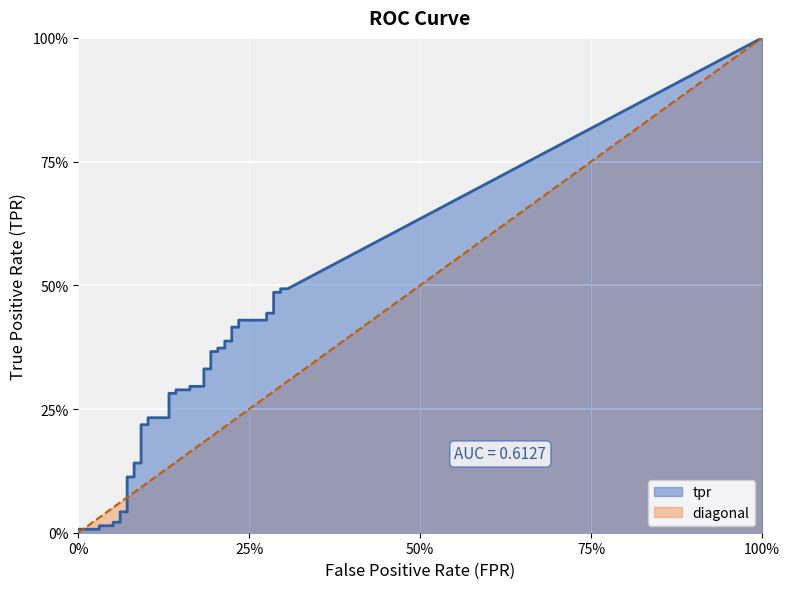

The value of tpr at 30 is 0.7. True or false?

False